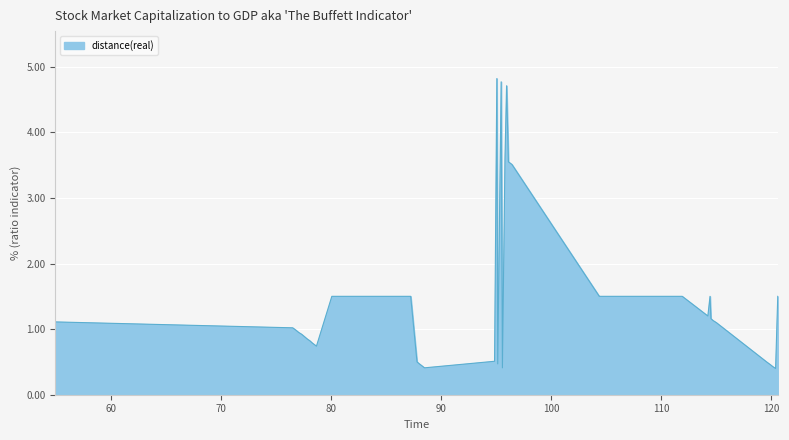

What is the difference between the maximum and minimum values?

4.4